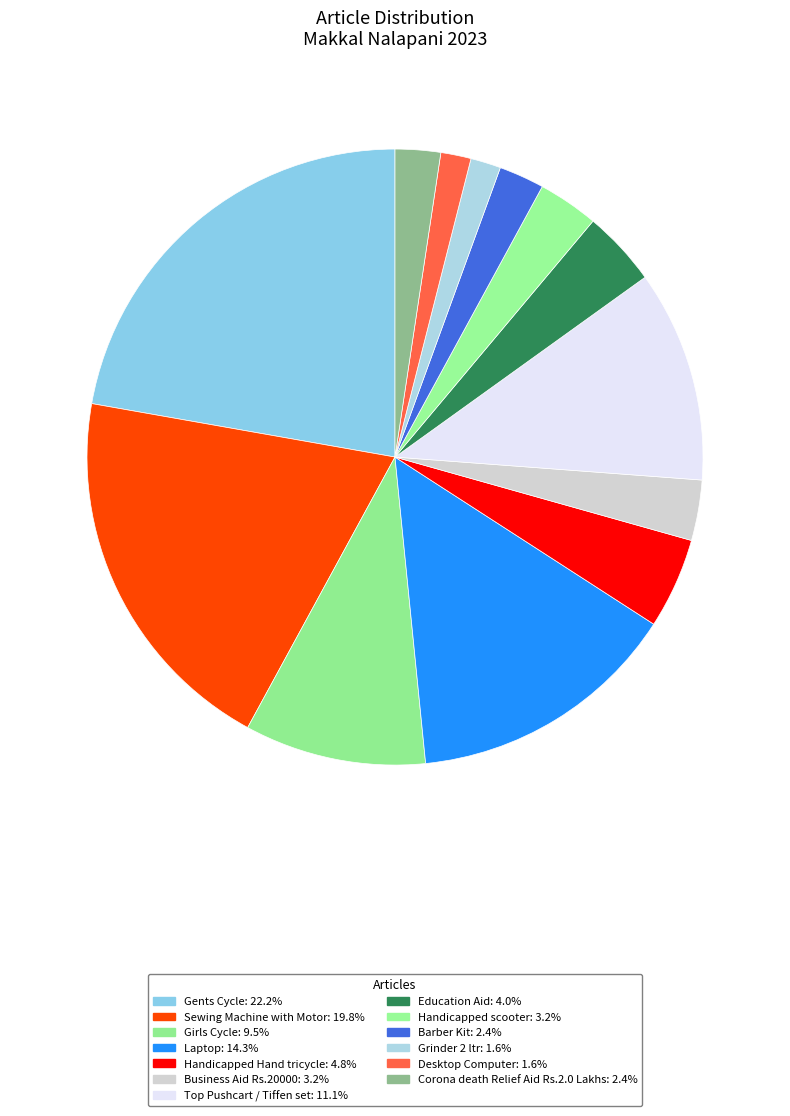

How many segments does this pie chart have?

13